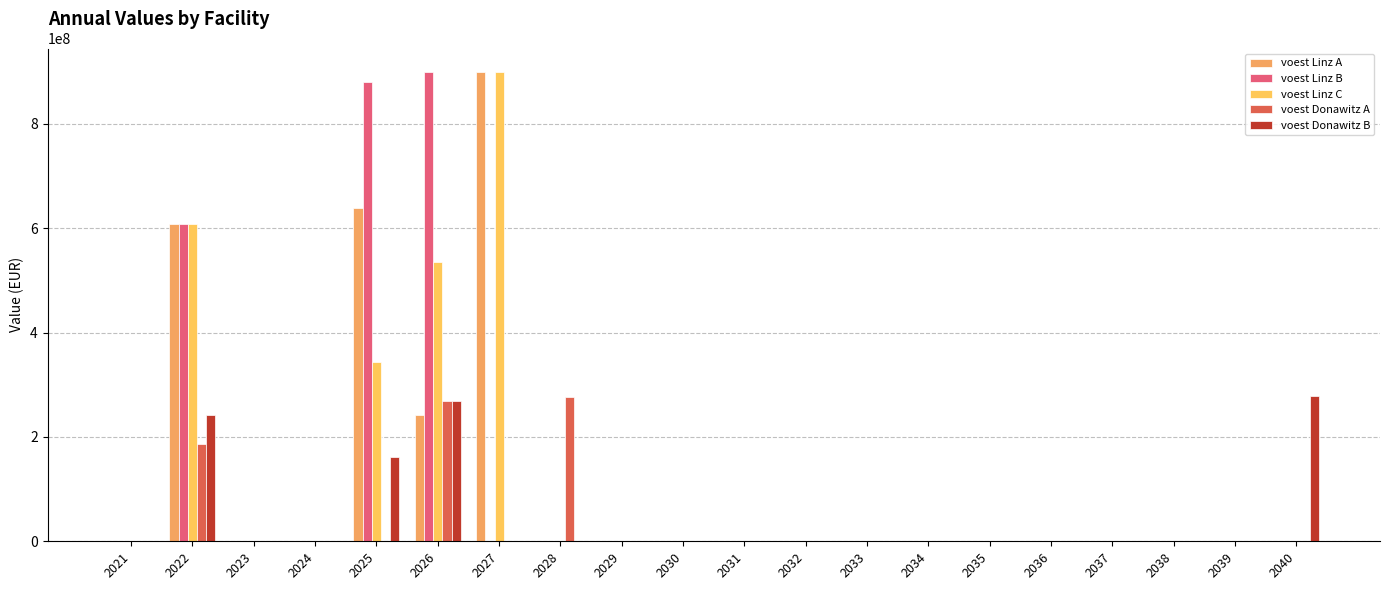

How many values in the voest Linz B series exceed 0?

3